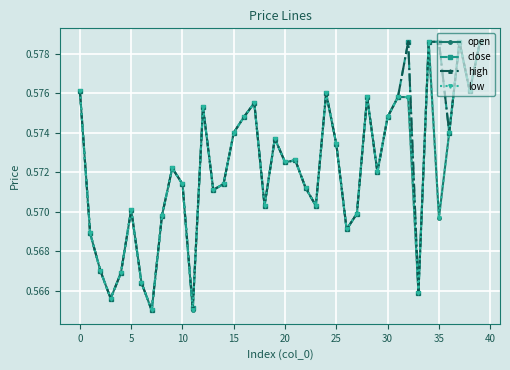

Does the chart have visible grid lines?

Yes